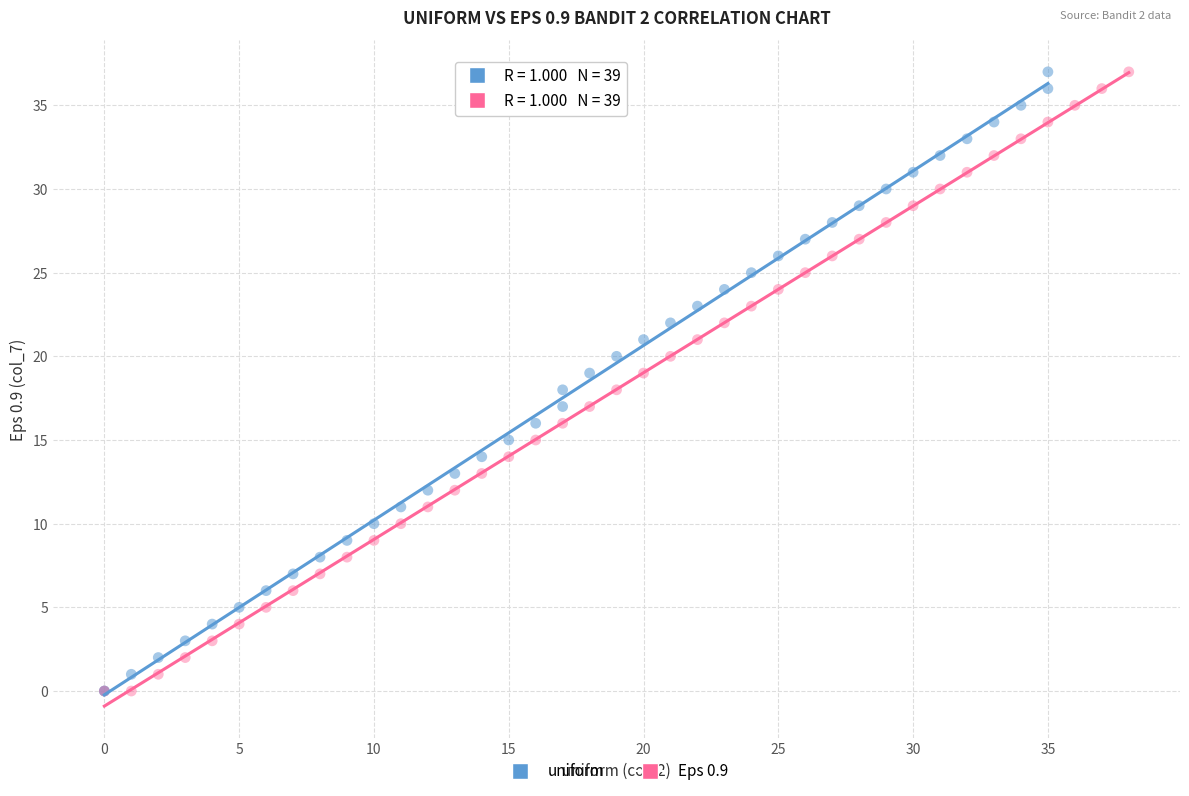

What are all the series names shown in the legend?

uniform, Eps 0.9